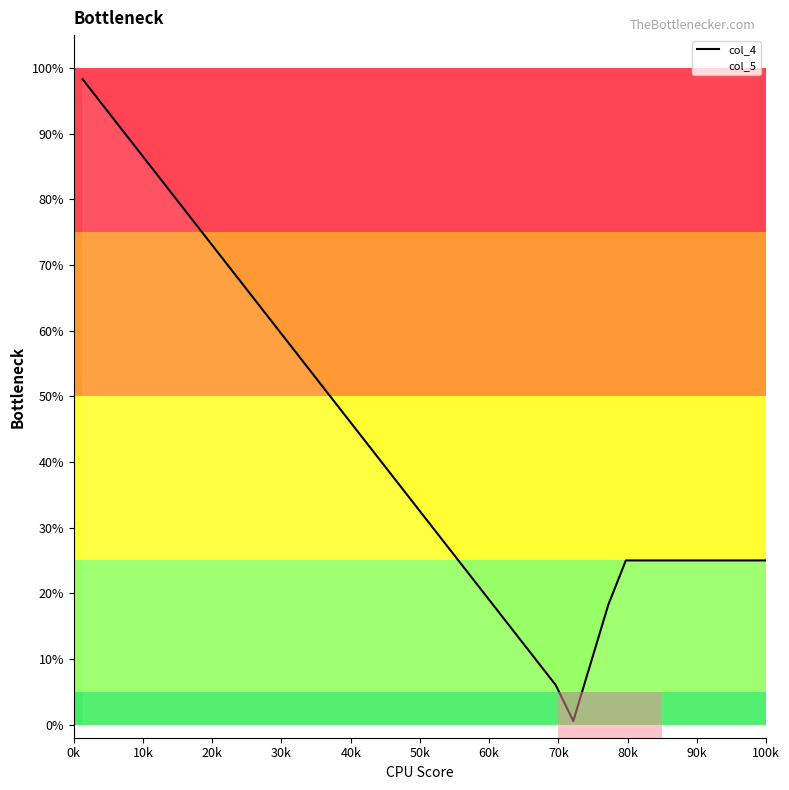

What is the greatest value displayed?

98.3